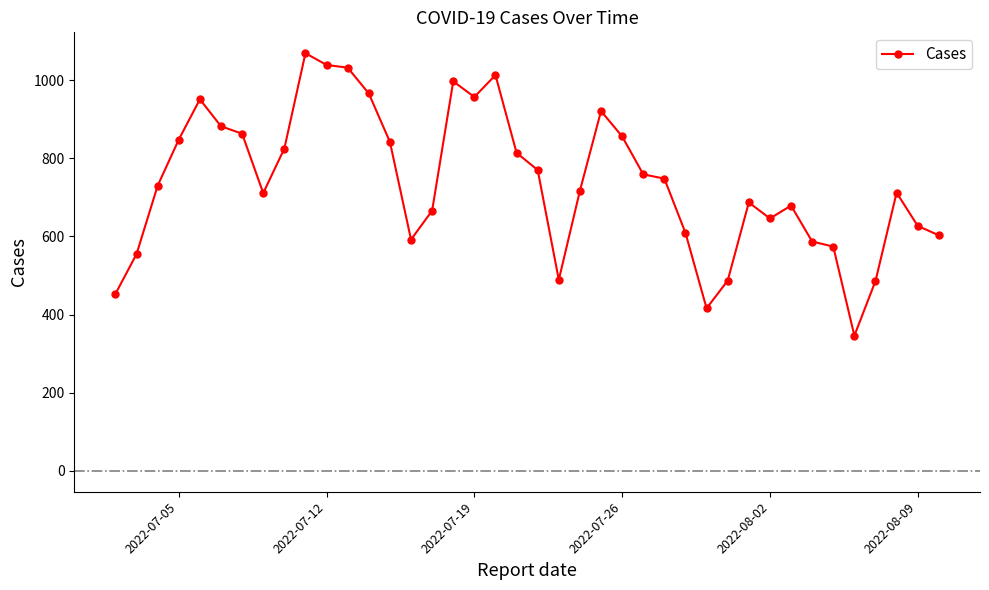

What is the minimum value shown in the chart?

346